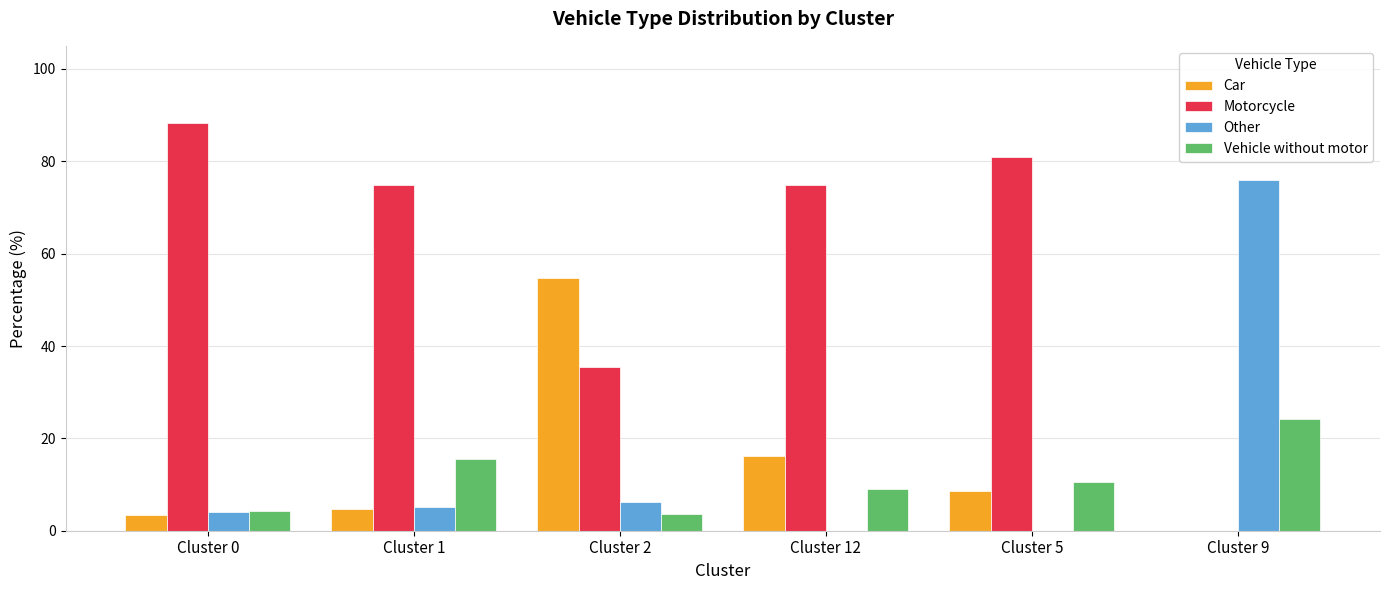

At which label does Vehicle without motor reach its peak?

Cluster 9